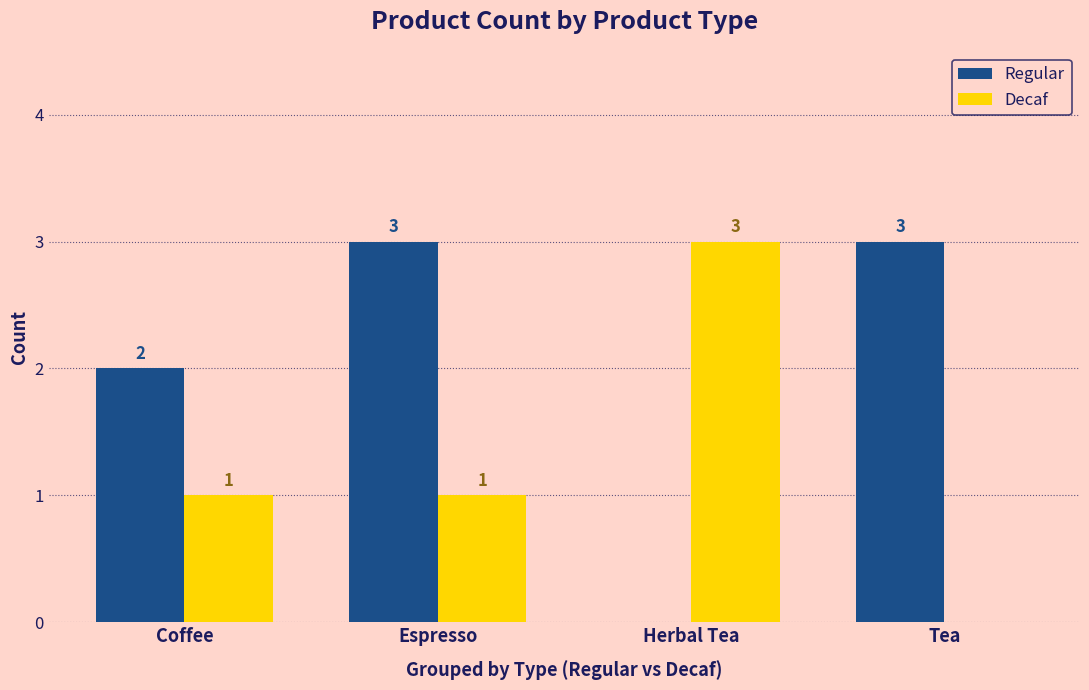

How many groups of bars are there?

4